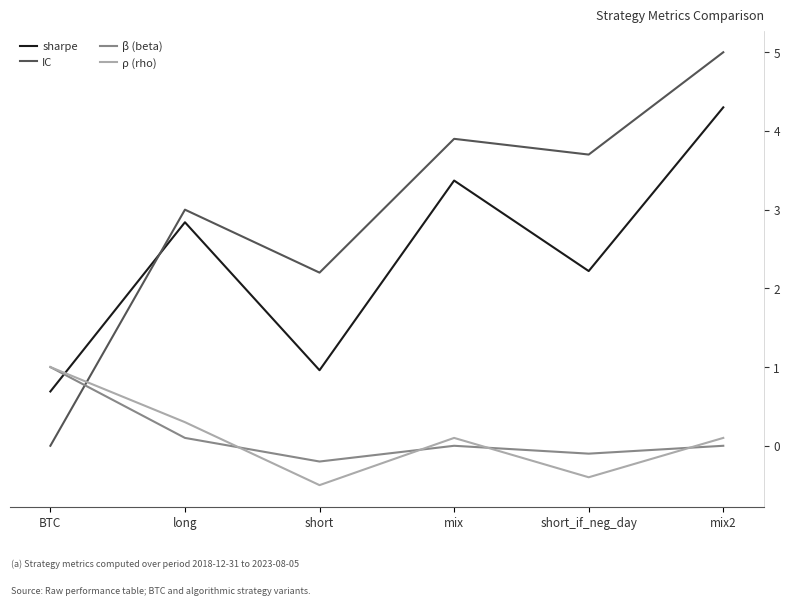

What position from the left is mix?

4